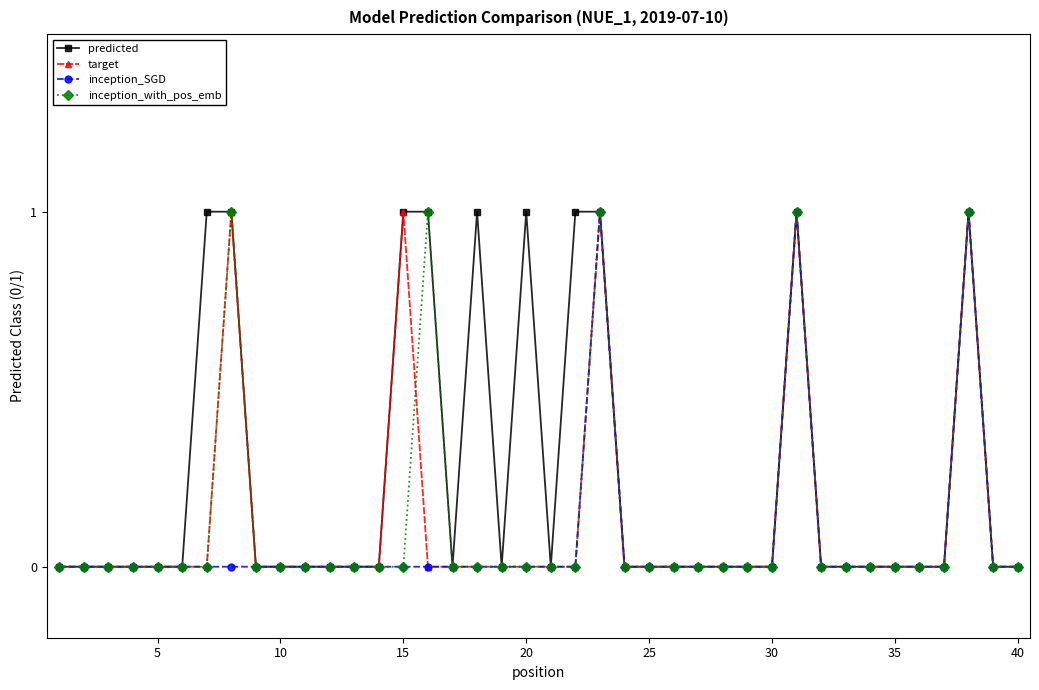

What is the value of the predicted point at the 31st from the left?

1